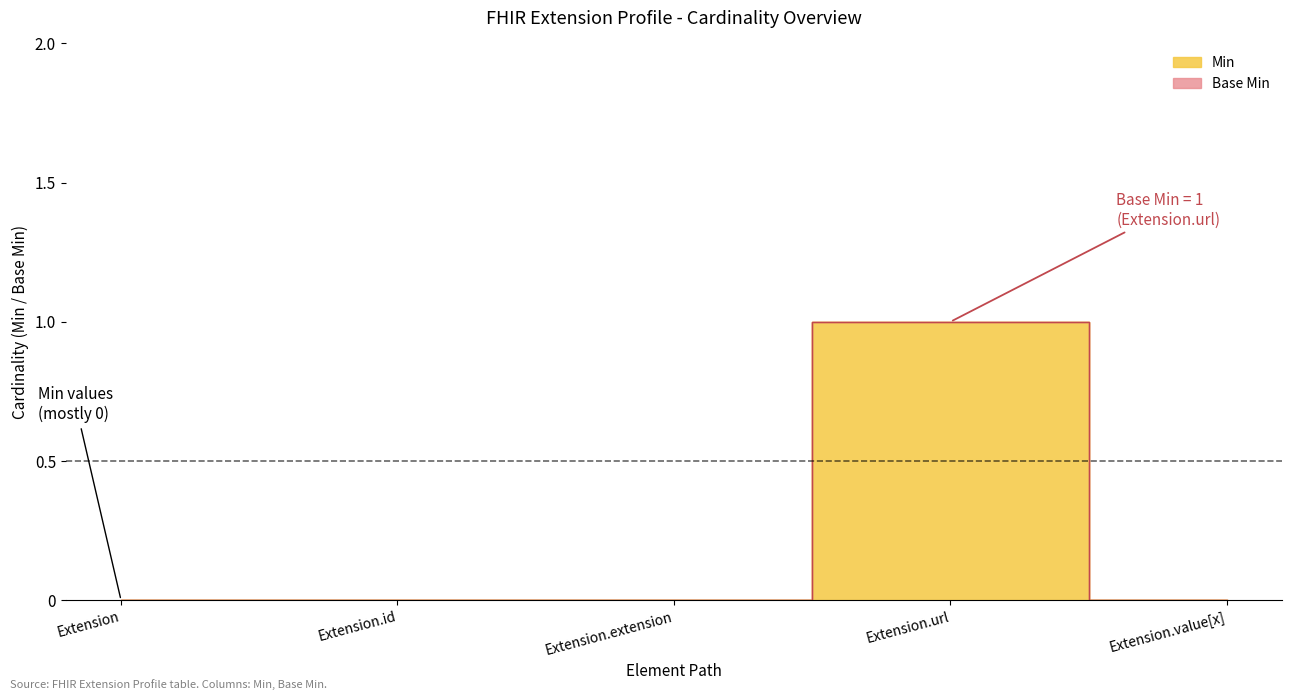

Reading right to left, list all the values displayed in this chart.

Min: Extension.value[x]=0	Extension.url=1	Extension.extension=0	Extension.id=0	Extension=0
Base Min: Extension.value[x]=0	Extension.url=1	Extension.extension=0	Extension.id=0	Extension=0